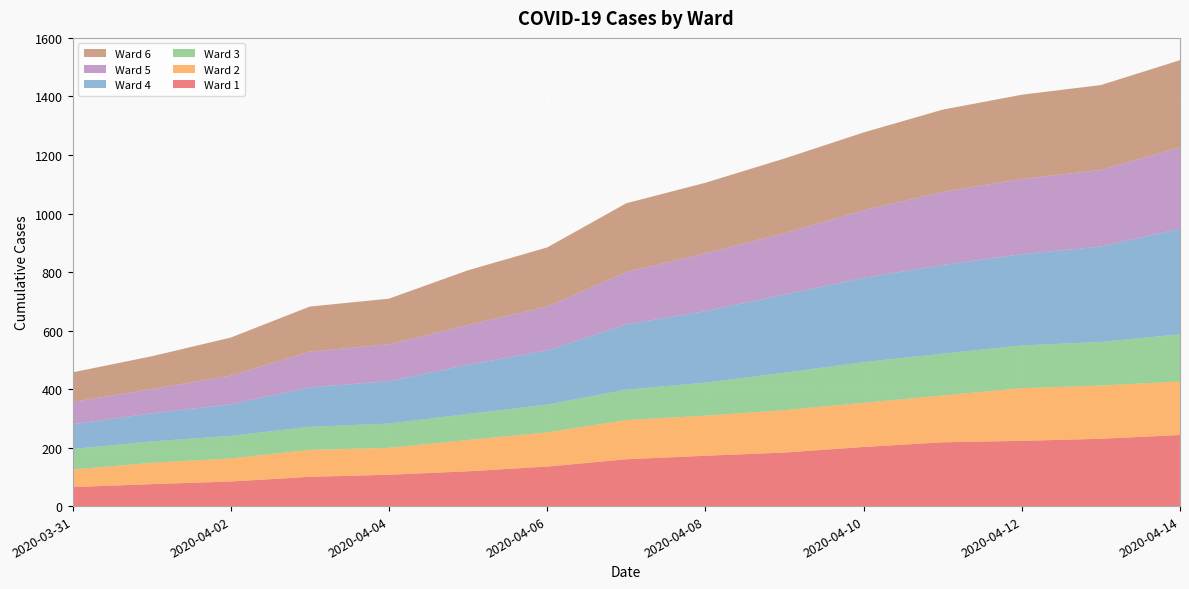

Reading left to right, what are all the values shown in this chart?

Ward 1: 2020-03-31=65	2020-04-01=75	2020-04-02=84	2020-04-03=100	2020-04-04=107	2020-04-05=119	2020-04-06=135	2020-04-07=160	2020-04-08=172	2020-04-09=183	2020-04-10=202	2020-04-11=218	2020-04-12=223	2020-04-13=230	2020-04-14=243
Ward 2: 2020-03-31=60	2020-04-01=73	2020-04-02=79	2020-04-03=92	2020-04-04=92	2020-04-05=107	2020-04-06=117	2020-04-07=134	2020-04-08=137	2020-04-09=145	2020-04-10=151	2020-04-11=160	2020-04-12=180	2020-04-13=182	2020-04-14=183
Ward 3: 2020-03-31=70	2020-04-01=73	2020-04-02=77	2020-04-03=79	2020-04-04=83	2020-04-05=89	2020-04-06=95	2020-04-07=104	2020-04-08=113	2020-04-09=128	2020-04-10=139	2020-04-11=143	2020-04-12=146	2020-04-13=149	2020-04-14=161
Ward 4: 2020-03-31=85	2020-04-01=96	2020-04-02=108	2020-04-03=135	2020-04-04=145	2020-04-05=168	2020-04-06=185	2020-04-07=223	2020-04-08=244	2020-04-09=267	2020-04-10=288	2020-04-11=303	2020-04-12=312	2020-04-13=326	2020-04-14=361
Ward 5: 2020-03-31=76	2020-04-01=83	2020-04-02=98	2020-04-03=122	2020-04-04=126	2020-04-05=136	2020-04-06=150	2020-04-07=179	2020-04-08=198	2020-04-09=210	2020-04-10=231	2020-04-11=250	2020-04-12=257	2020-04-13=262	2020-04-14=278
Ward 6: 2020-03-31=101	2020-04-01=112	2020-04-02=130	2020-04-03=154	2020-04-04=156	2020-04-05=187	2020-04-06=202	2020-04-07=235	2020-04-08=241	2020-04-09=255	2020-04-10=266	2020-04-11=281	2020-04-12=288	2020-04-13=290	2020-04-14=298